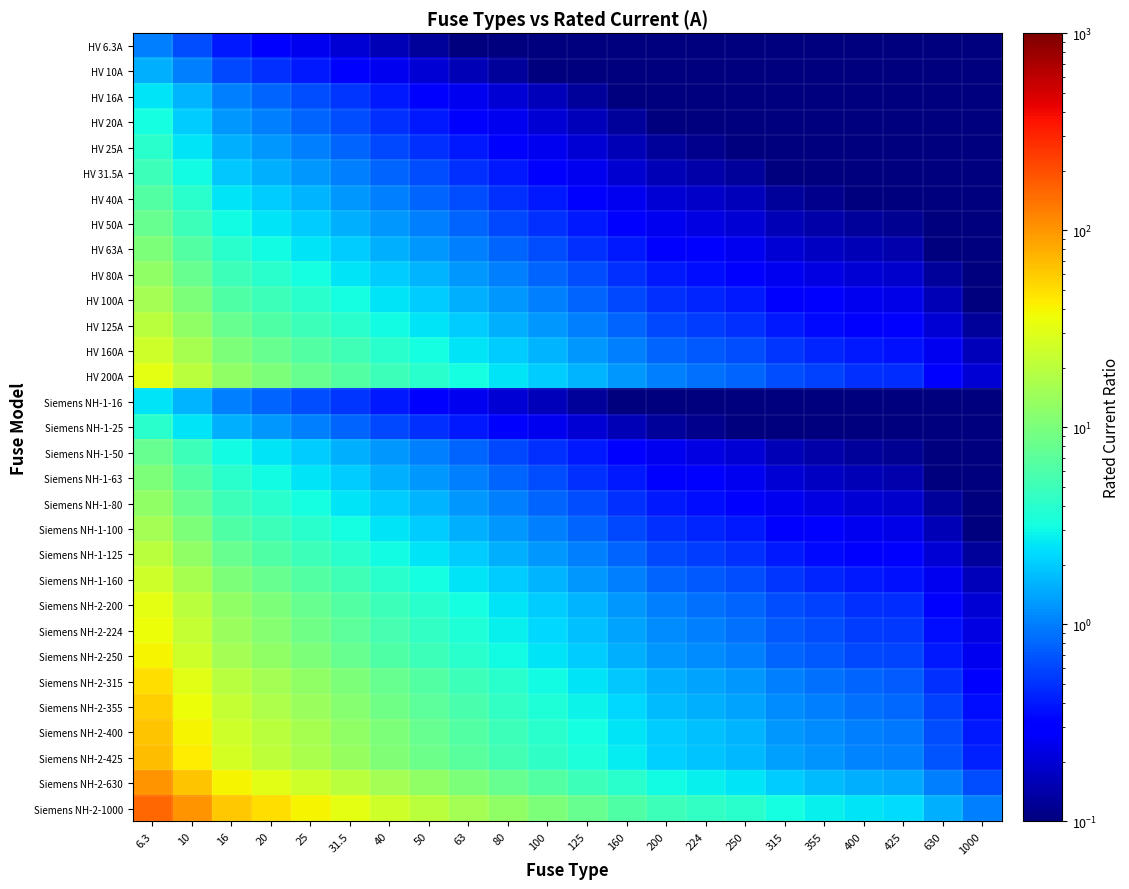

What is the total value across all series at 40?

133.6